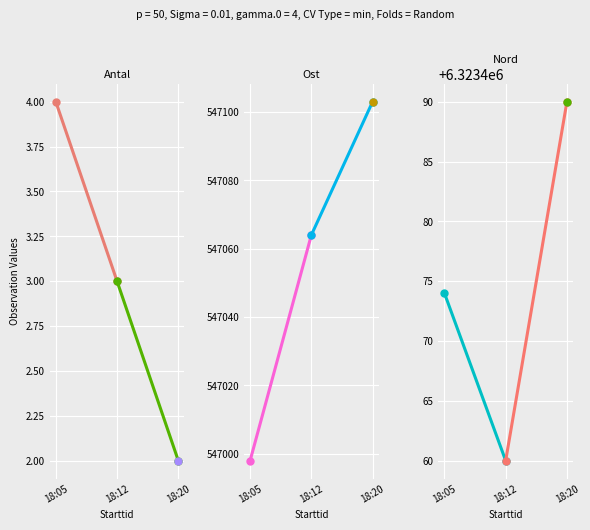

What is the approximate value of Nord_18:05 at 18:05, to the nearest 5?

6323475